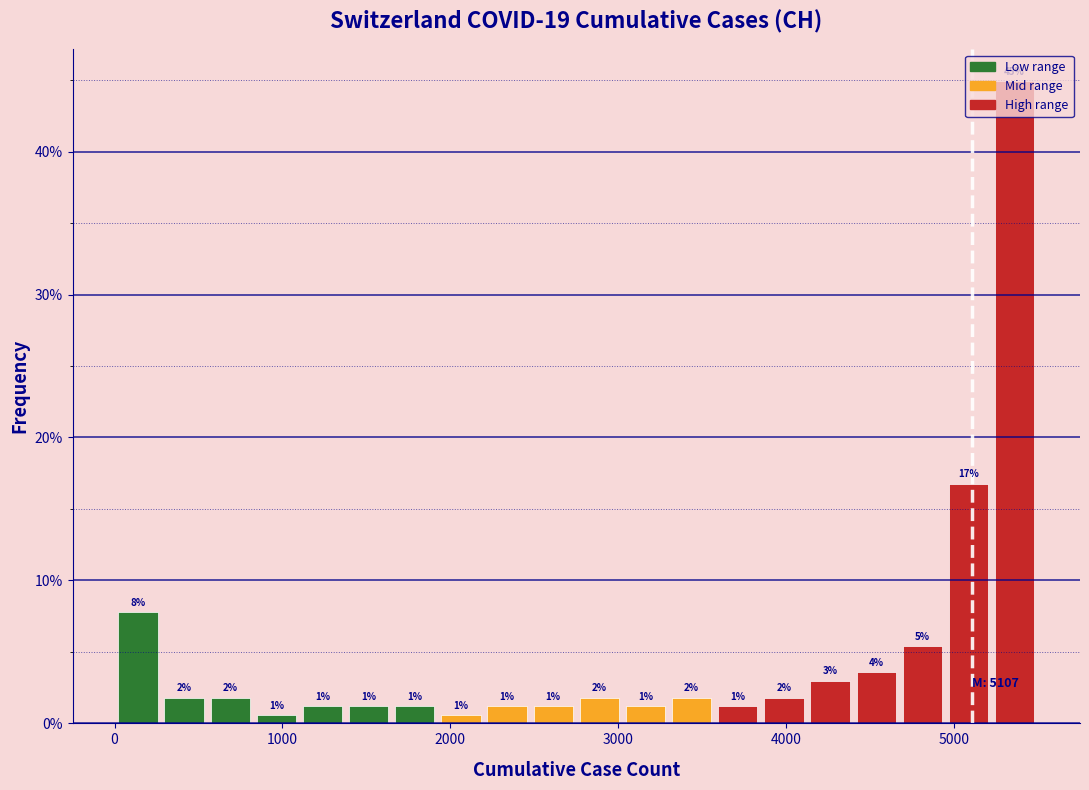

Around what value on the x-axis is the tallest bar? Give the approximate position of its centre, as read against the axis.

5400